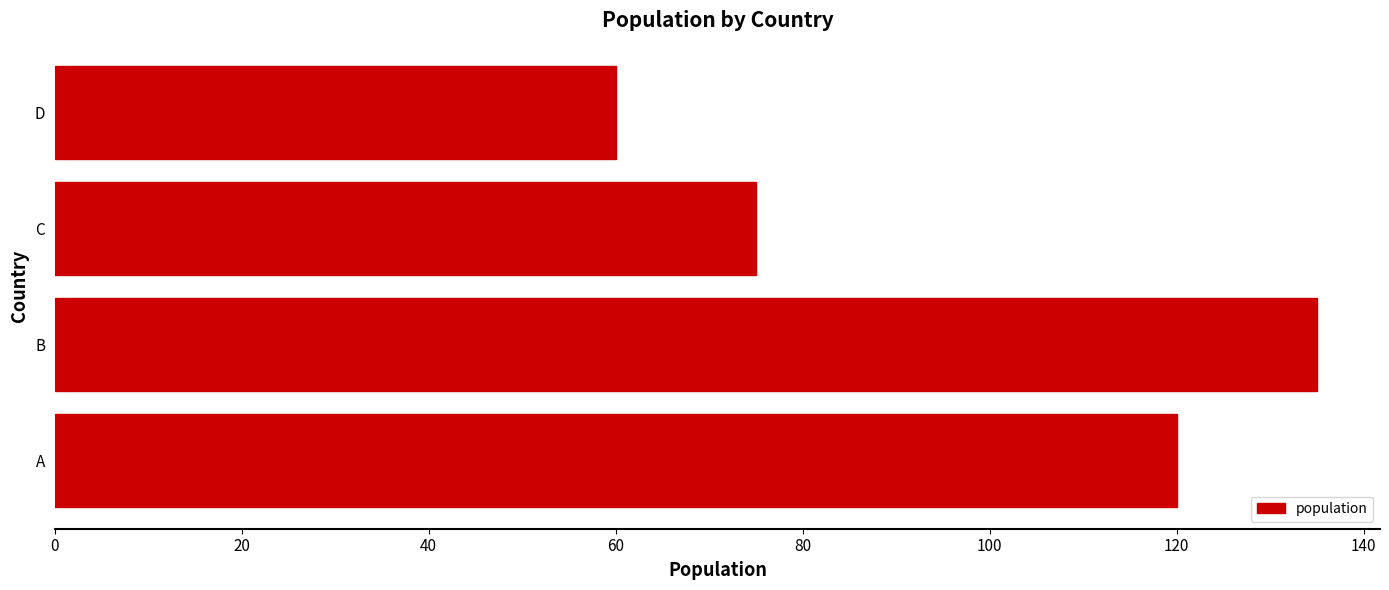

Rank the categories by value from lowest to highest.

D, C, A, B